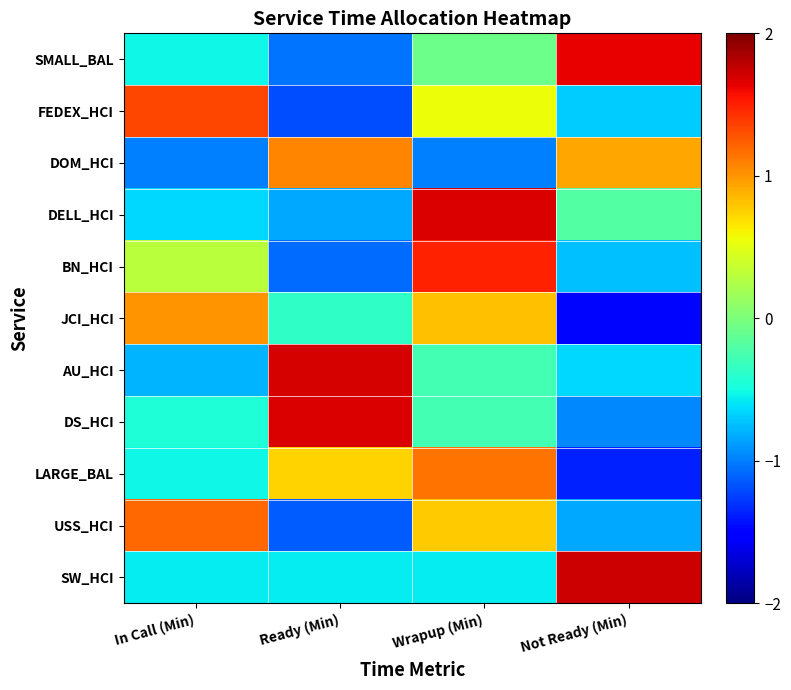

Reading left to right, extract all data points from this chart.

SMALL_BAL: In Call (Min)=-0.5	Ready (Min)=-1.0	Wrapup (Min)=-0.1	Not Ready (Min)=1.6
FEDEX_HCI: In Call (Min)=1.3	Ready (Min)=-1.2	Wrapup (Min)=0.6	Not Ready (Min)=-0.7
DOM_HCI: In Call (Min)=-1.0	Ready (Min)=1.1	Wrapup (Min)=-1.0	Not Ready (Min)=0.9
DELL_HCI: In Call (Min)=-0.7	Ready (Min)=-0.8	Wrapup (Min)=1.7	Not Ready (Min)=-0.2
BN_HCI: In Call (Min)=0.3	Ready (Min)=-1.1	Wrapup (Min)=1.5	Not Ready (Min)=-0.7
JCI_HCI: In Call (Min)=1.0	Ready (Min)=-0.4	Wrapup (Min)=0.8	Not Ready (Min)=-1.5
AU_HCI: In Call (Min)=-0.8	Ready (Min)=1.7	Wrapup (Min)=-0.3	Not Ready (Min)=-0.6
DS_HCI: In Call (Min)=-0.5	Ready (Min)=1.7	Wrapup (Min)=-0.3	Not Ready (Min)=-1.0
LARGE_BAL: In Call (Min)=-0.5	Ready (Min)=0.7	Wrapup (Min)=1.1	Not Ready (Min)=-1.4
USS_HCI: In Call (Min)=1.2	Ready (Min)=-1.1	Wrapup (Min)=0.8	Not Ready (Min)=-0.8
SW_HCI: In Call (Min)=-0.6	Ready (Min)=-0.6	Wrapup (Min)=-0.6	Not Ready (Min)=1.7